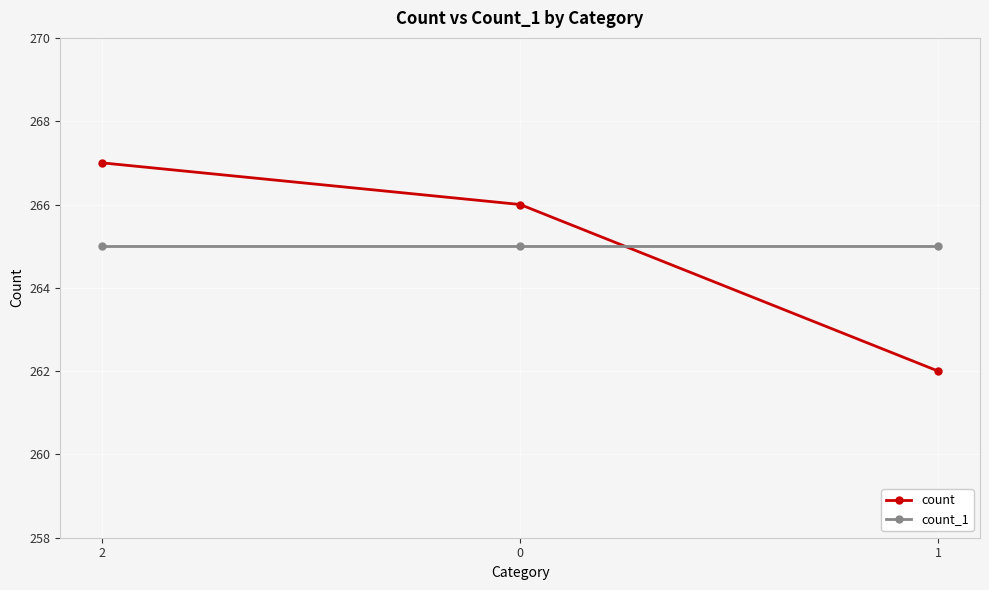

What is the approximate value of count at 1?

262